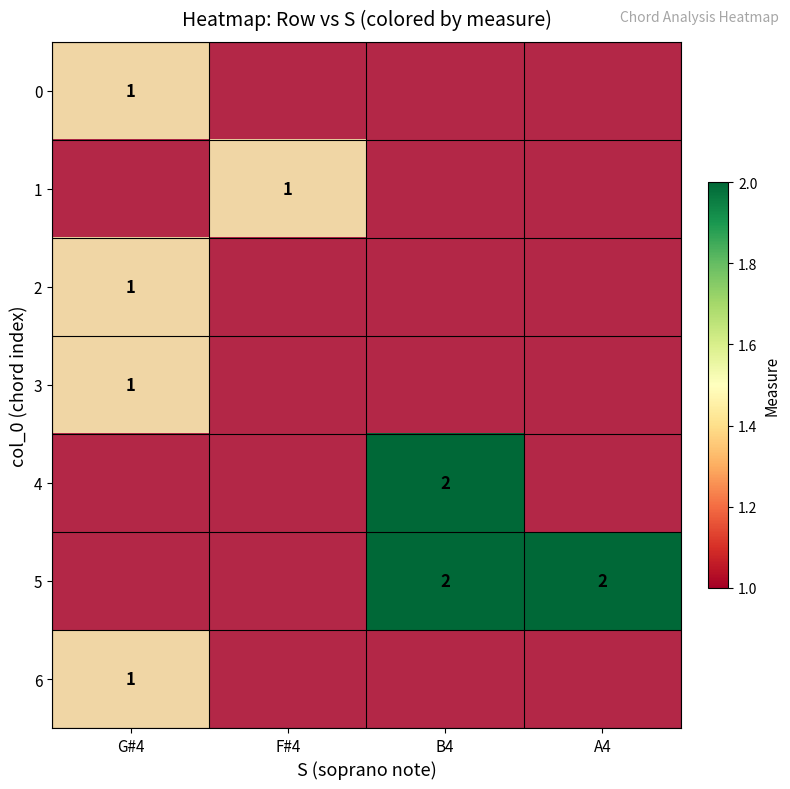

What is the highest value of the 6 series?

1